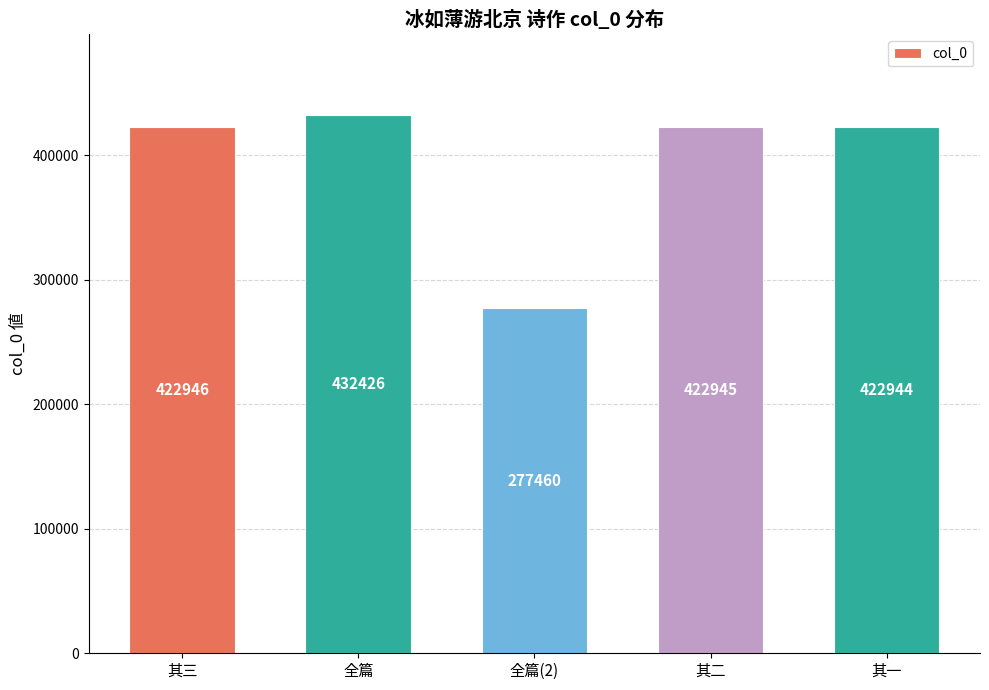

Is it true that the value at 全篇 is 432426?

True